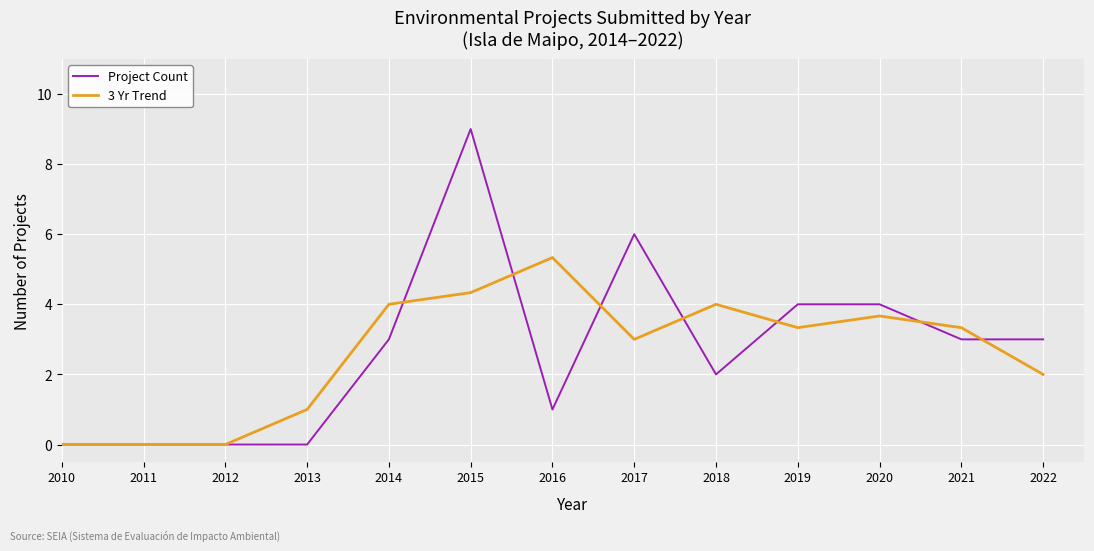

What is the difference between the maximum and second lowest values in the Project Count series?

9.0